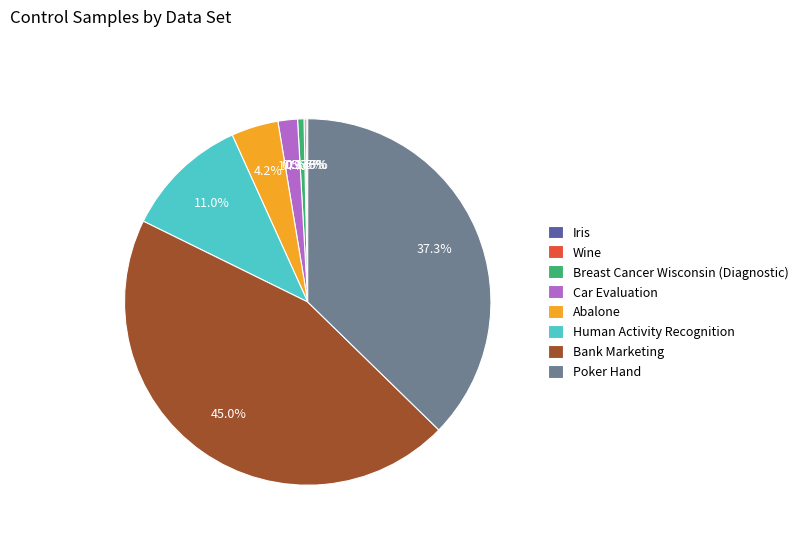

Which slice is the largest?

Bank Marketing